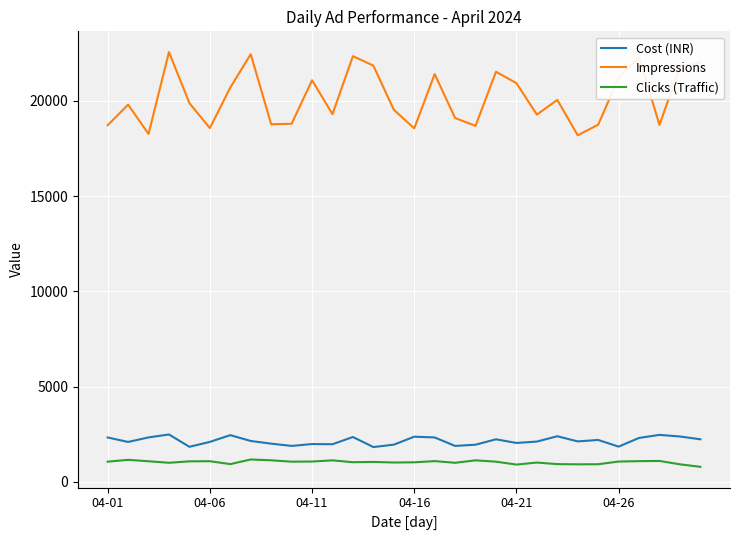

What is the difference between the maximum and minimum values in the Impressions series?

4366.0